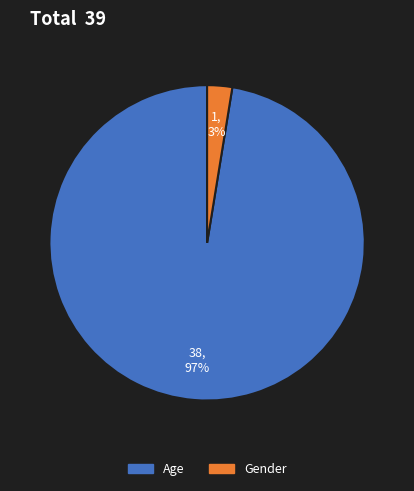

Count the number of slices in the pie.

2